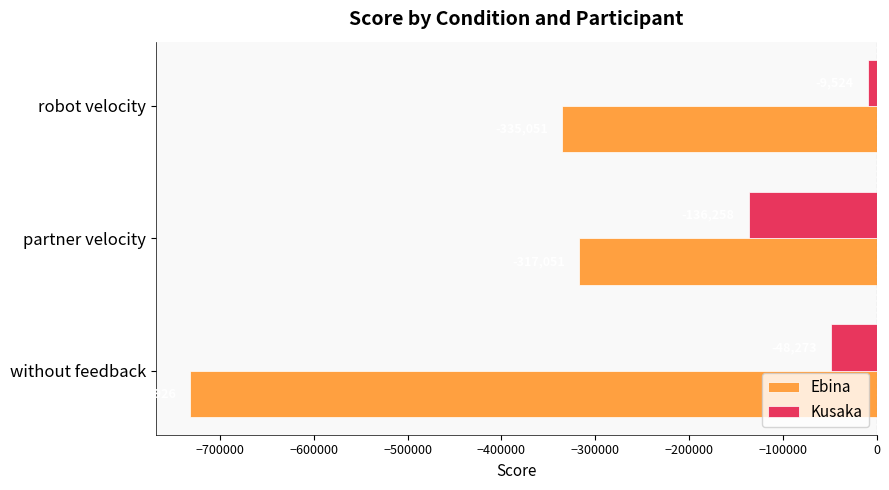

Which series has the largest total across all categories?

Kusaka